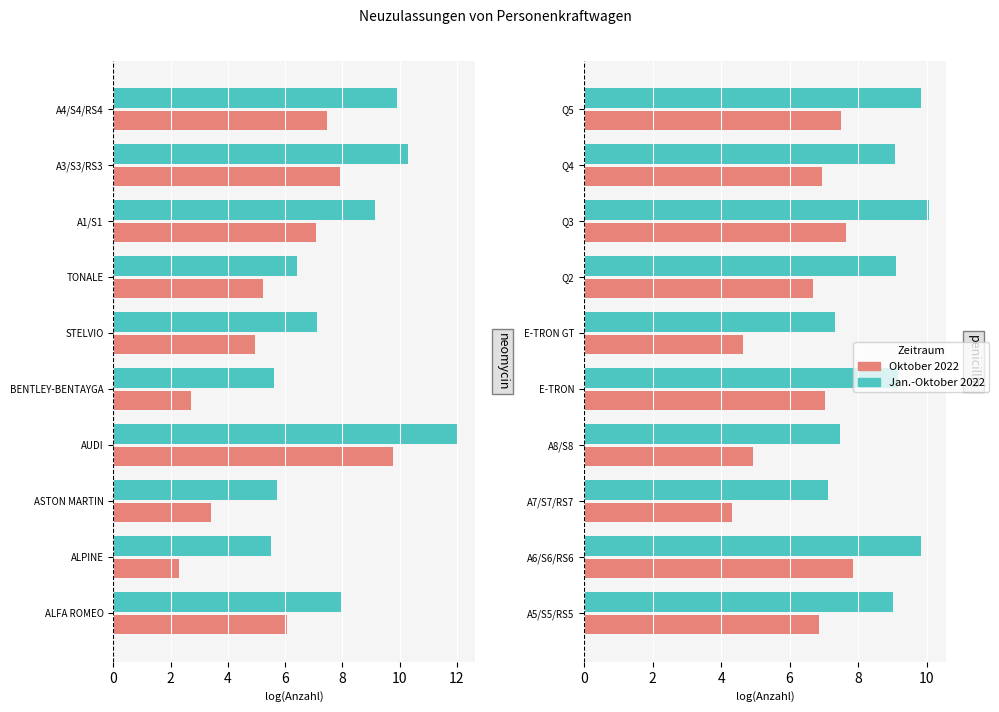

Which series changed the most between A5/S5/RS5 and E-TRON GT?

Oktober 2022